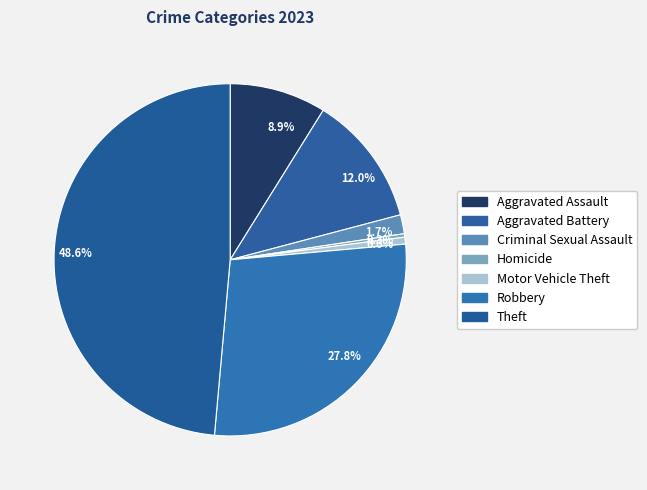

Which slice is the largest?

48.6%